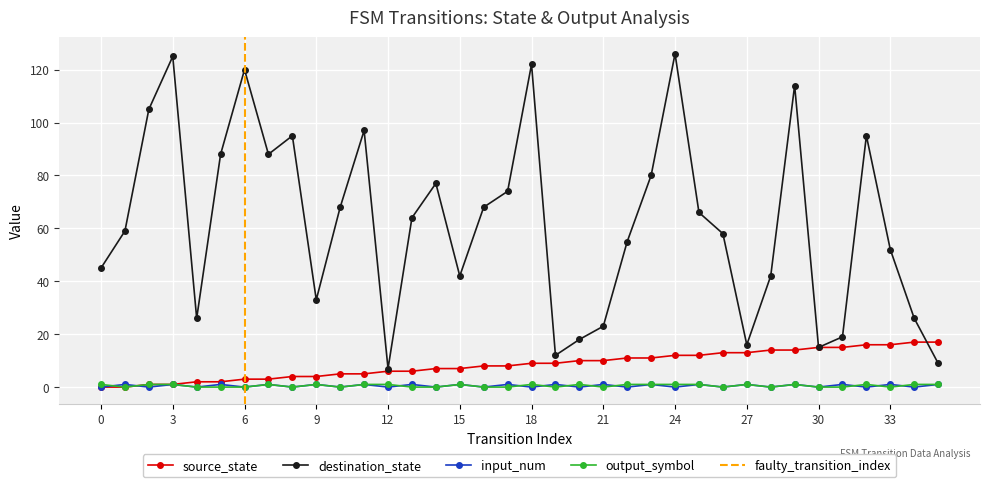

How many times do destination_state and source_state cross each other?

1